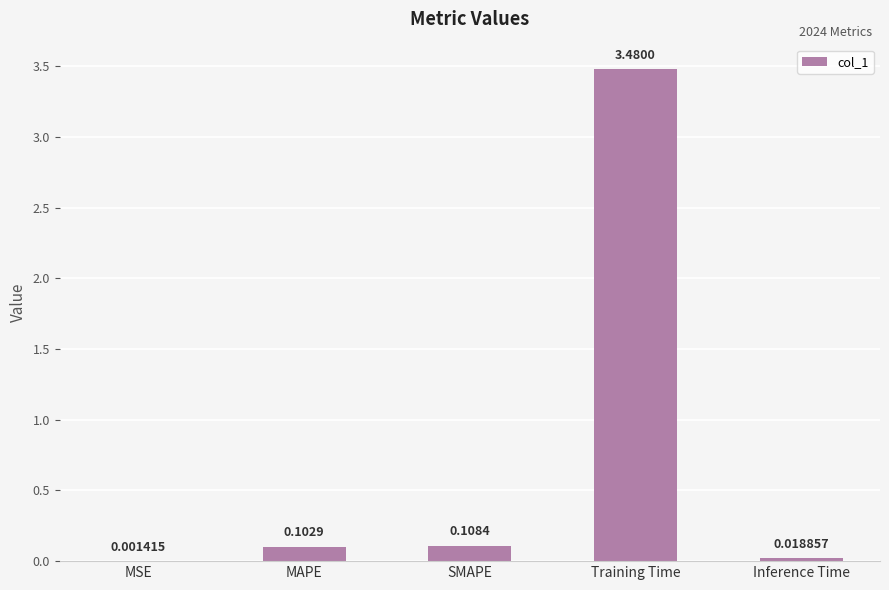

Which has a higher value, MSE or MAPE?

MAPE